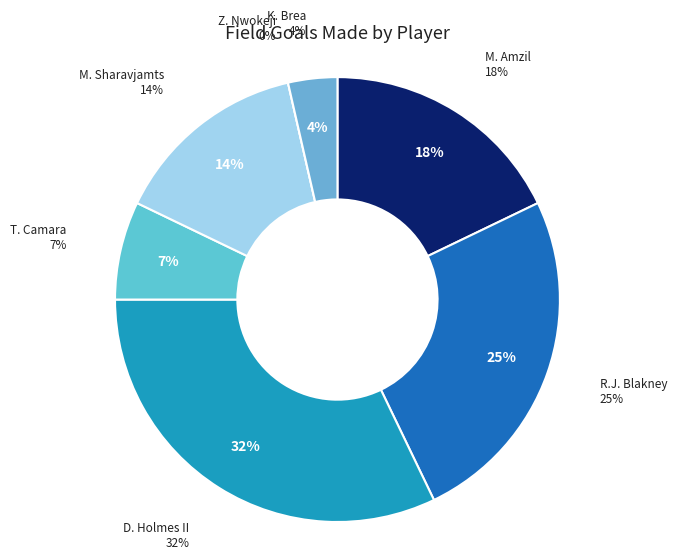

What portion of the pie excludes K. Brea?

96.4%